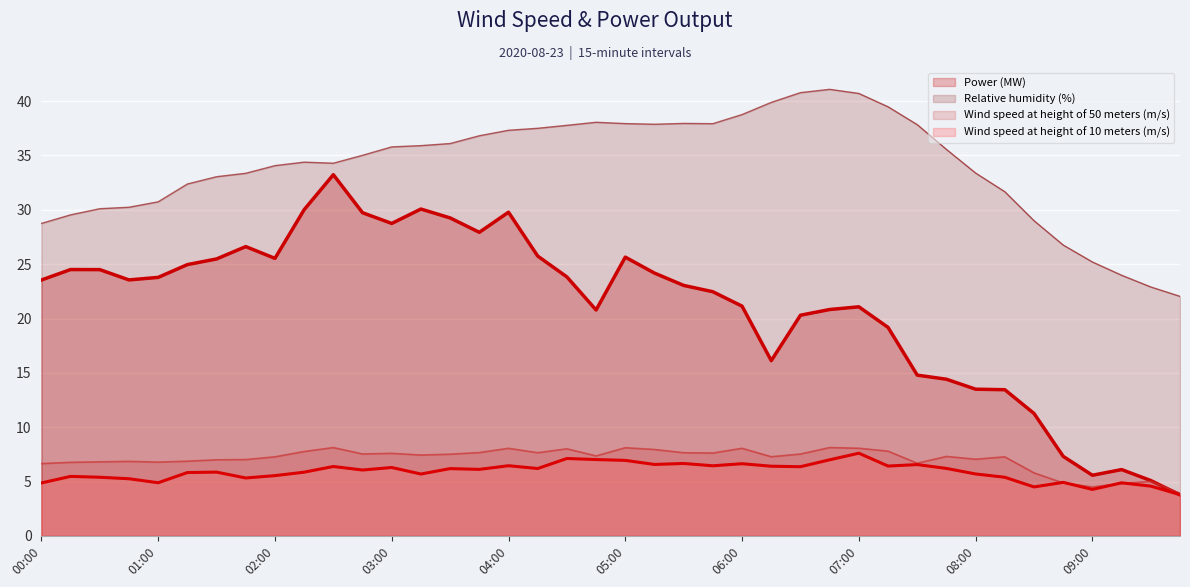

How many values in the Relative humidity (%) series exceed 35?

21